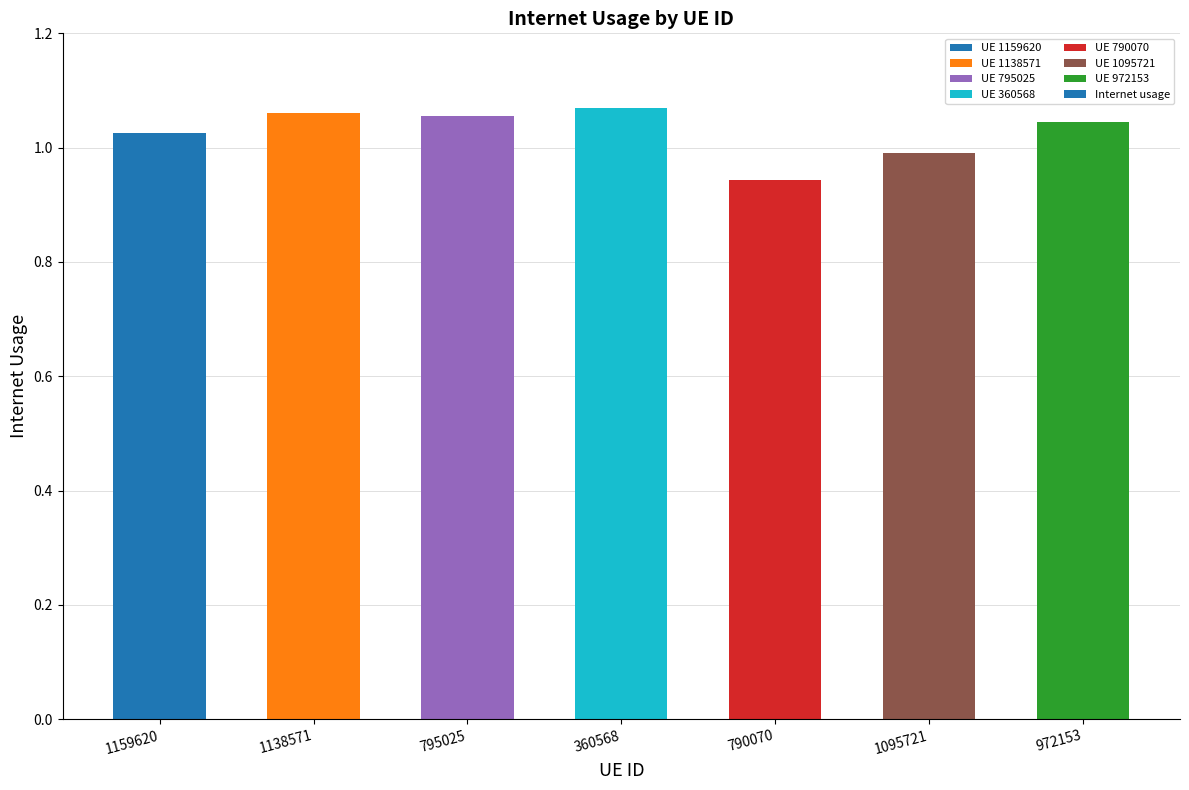

What is the change in value from 1138571 to 790070?

-0.1